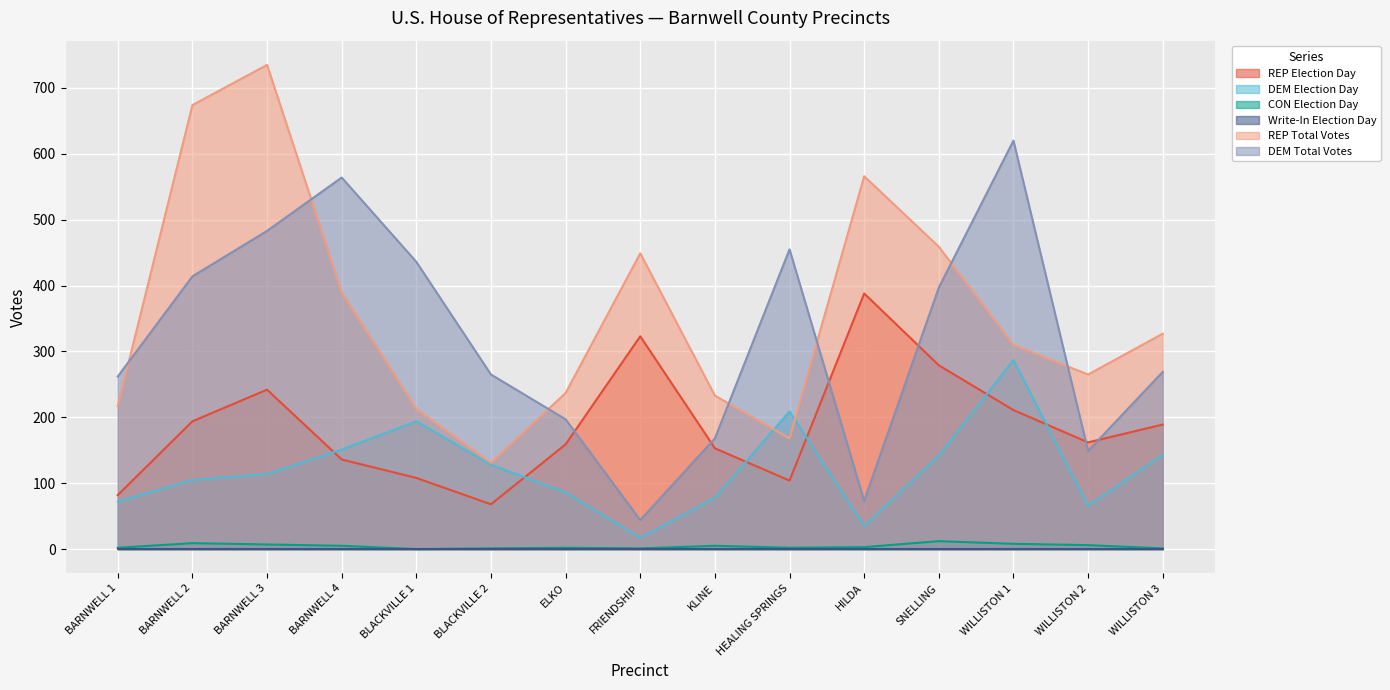

Is it true that CON Election Day equals 3 at HEALING SPRINGS?

False